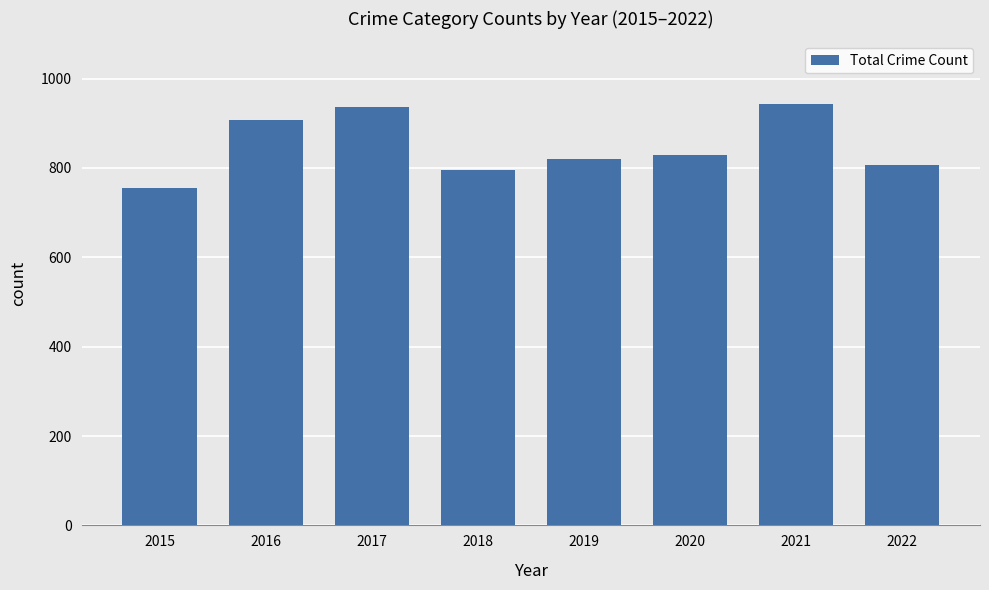

Reading left to right, what are all the values shown in this chart?

754	908	936	795	820	829	942	807